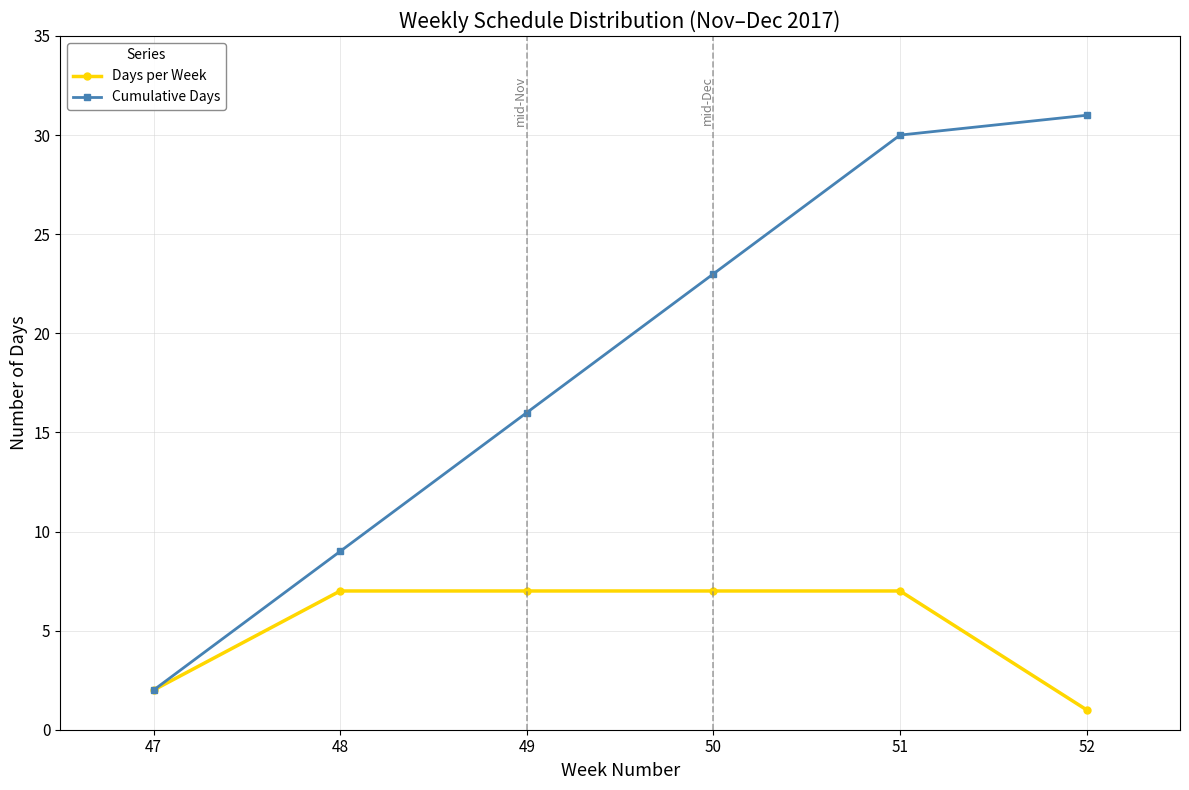

Does the chart display data point markers on the line(s)?

Yes